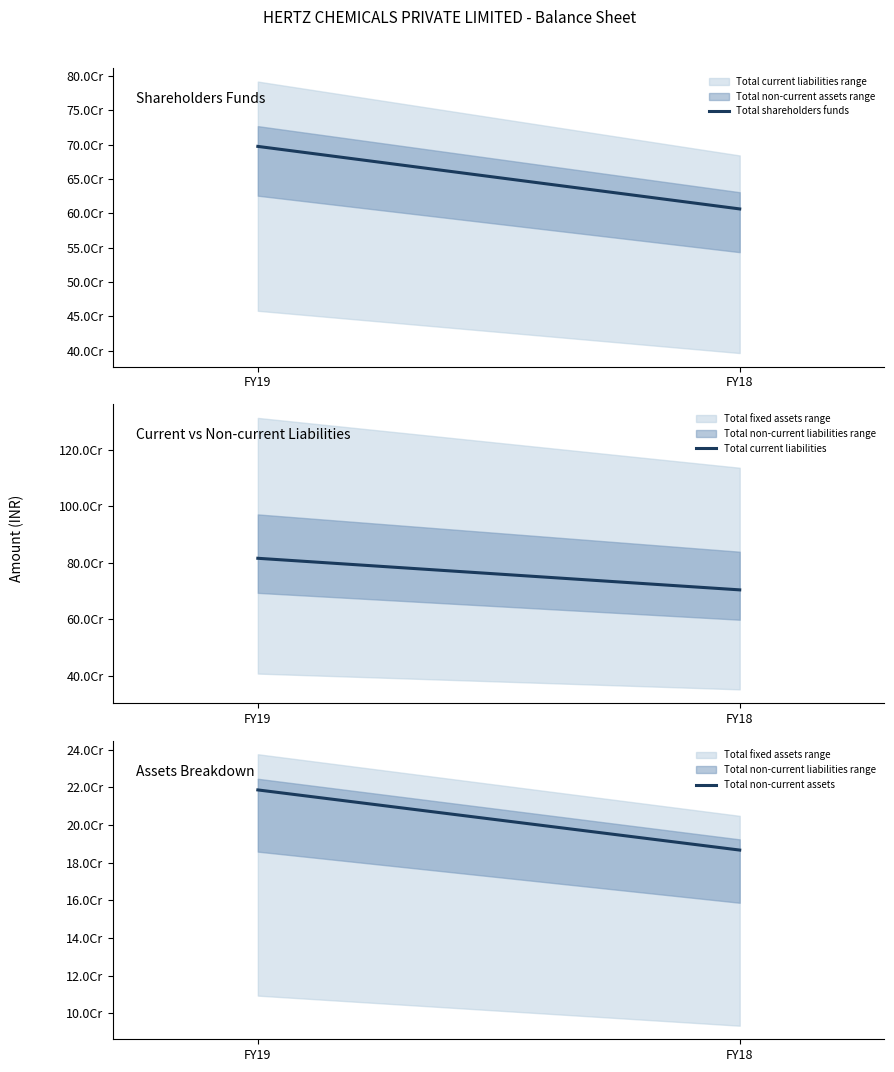

Between FY19 and FY18, which series saw the biggest shift?

Total current liabilities